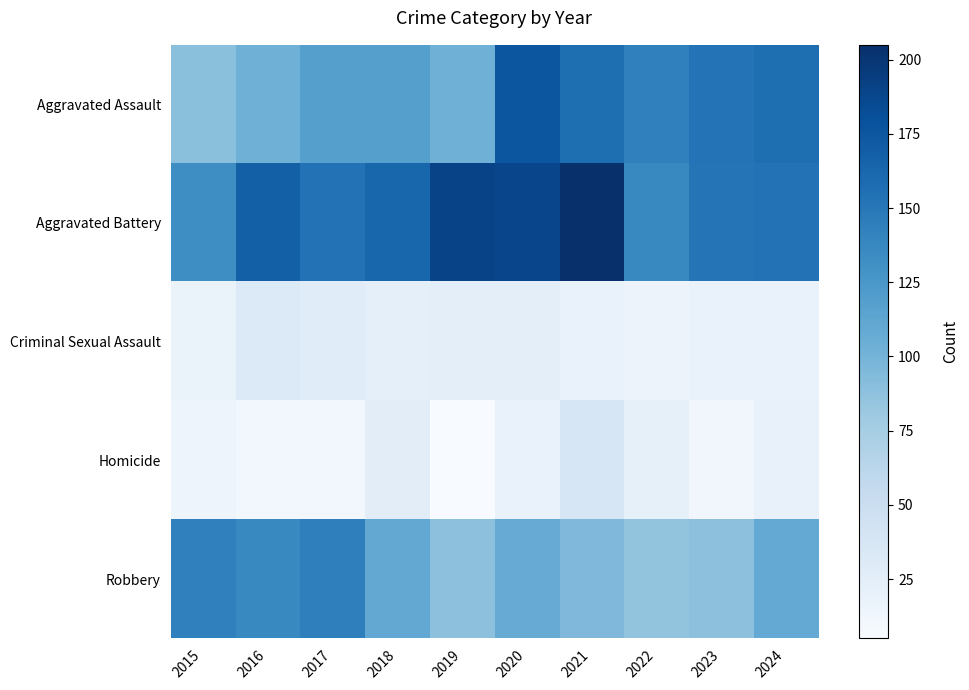

At which category is the sum across all series the highest?

2020